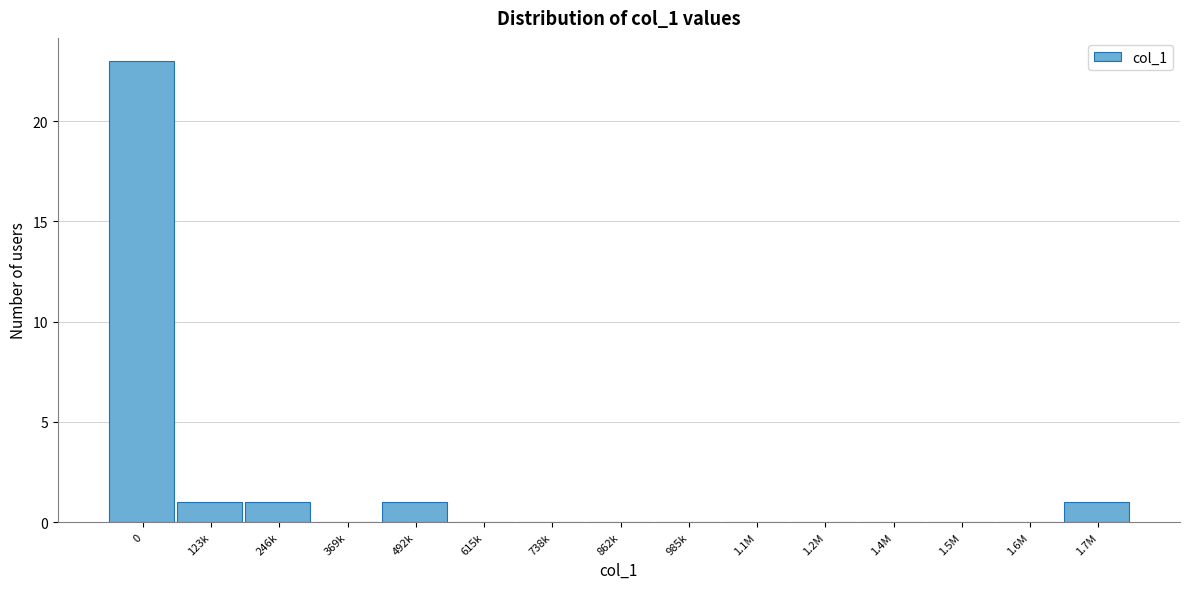

Reading left to right, transcribe all the data shown in this chart.

0=23	123k=1	246k=1	369k=0	492k=1	615k=0	738k=0	862k=0	985k=0	1.1M=0	1.2M=0	1.4M=0	1.5M=0	1.6M=0	1.7M=1